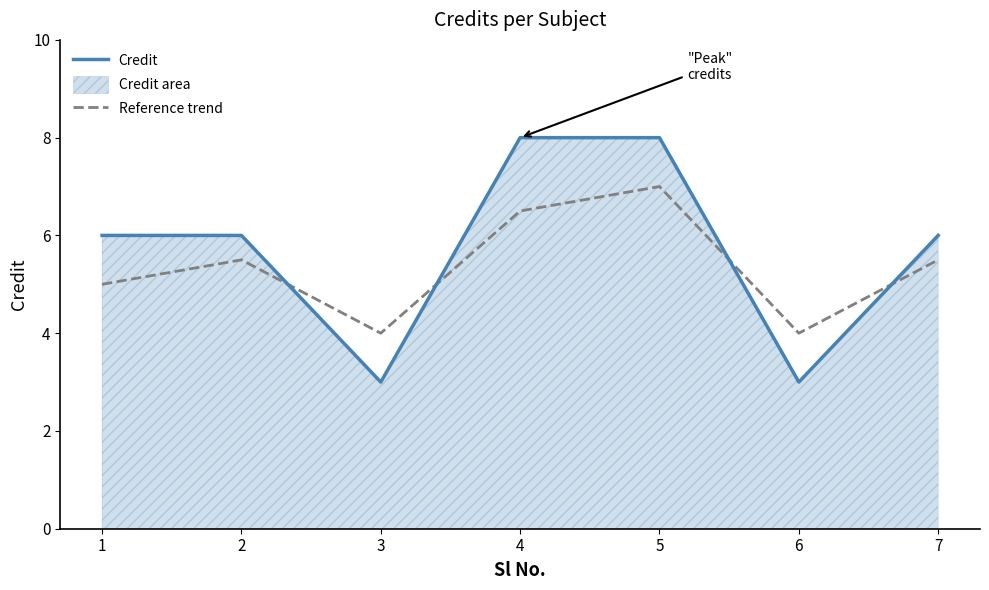

Where do Credit and Reference trend first cross each other?

2 and 3